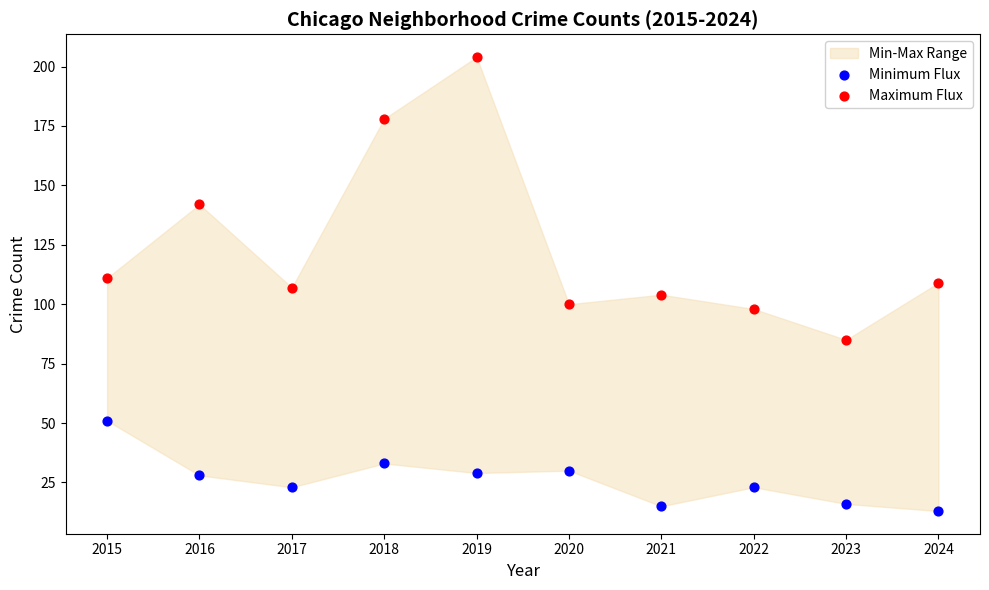

Across all data points, what is the range of Y values (max minus min)?

191